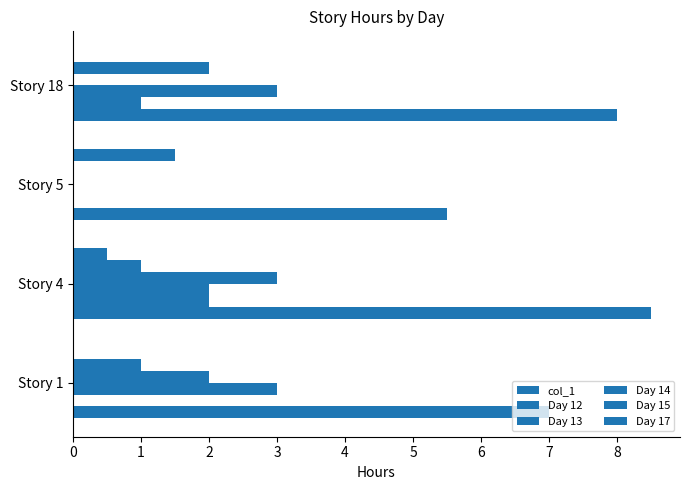

Count the Day 17 values in the range 0 to 1.

3